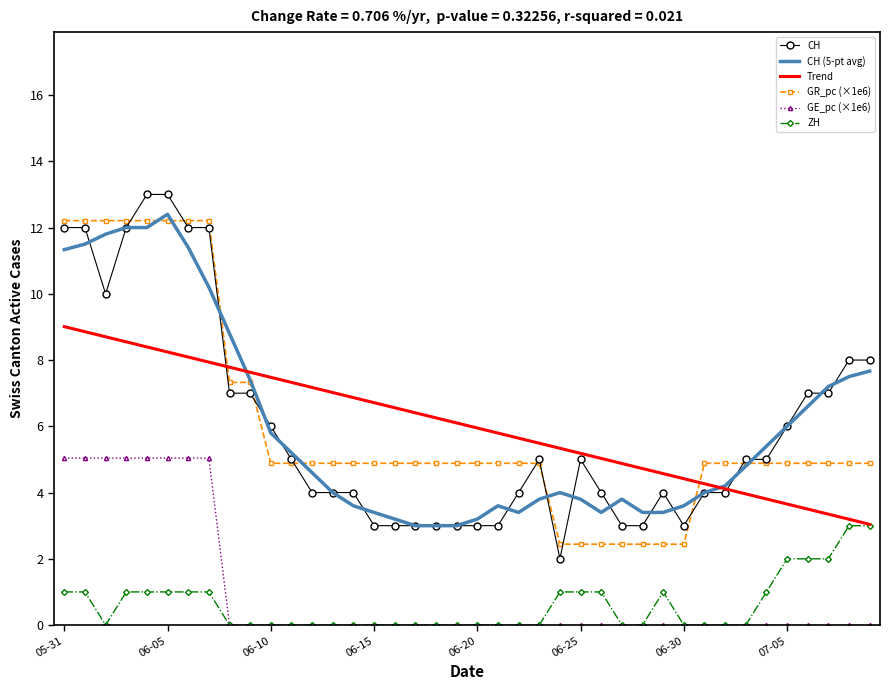

What is the sum of all GR_pc (×1e6) values?

241.7